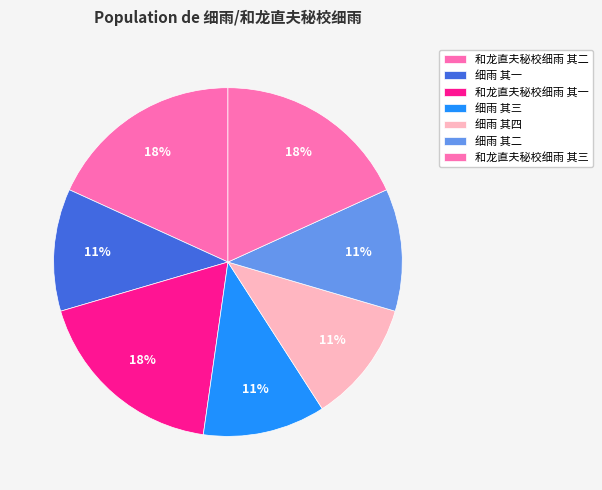

Approximately how many times larger is the value at 细雨 其四 compared to 和龙直夫秘校细雨 其三?

0.6